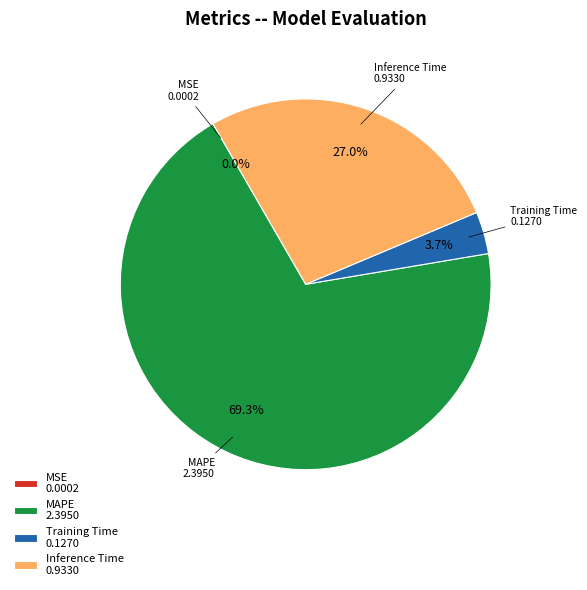

What portion of the pie excludes Inference Time 0.9330?

73.0%